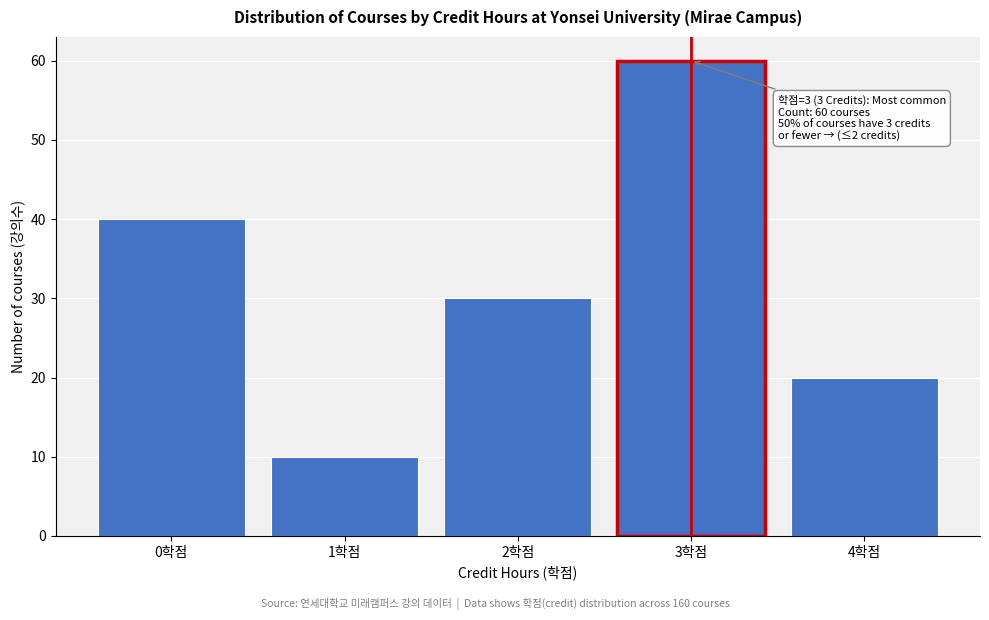

Reading left to right, what are all the values shown in this chart?

0학점=40	1학점=10	2학점=30	3학점=60	4학점=20